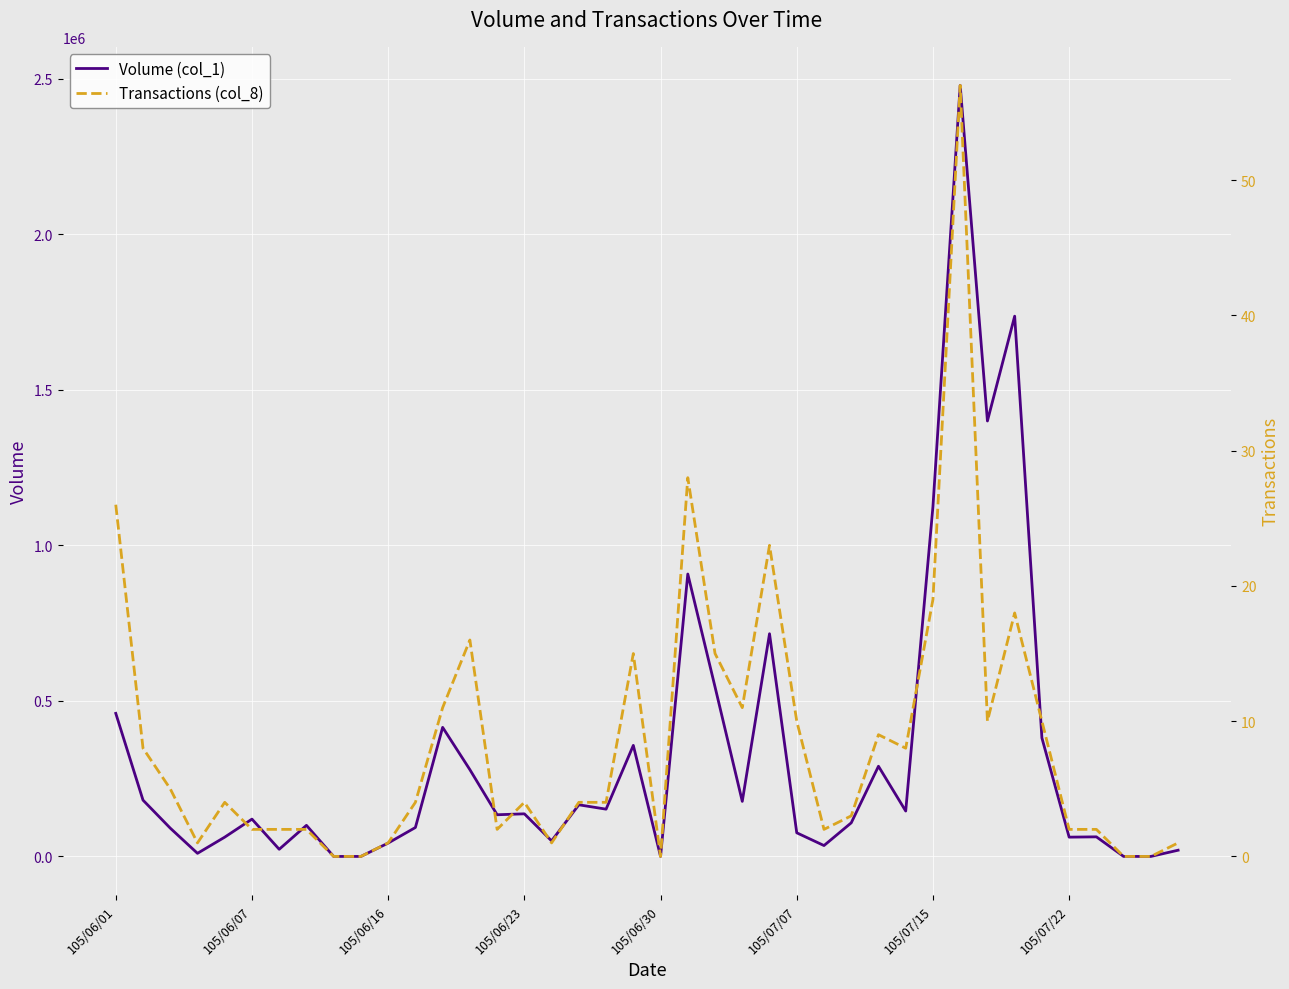

At how many categories does at least one series exceed 2024511?

1